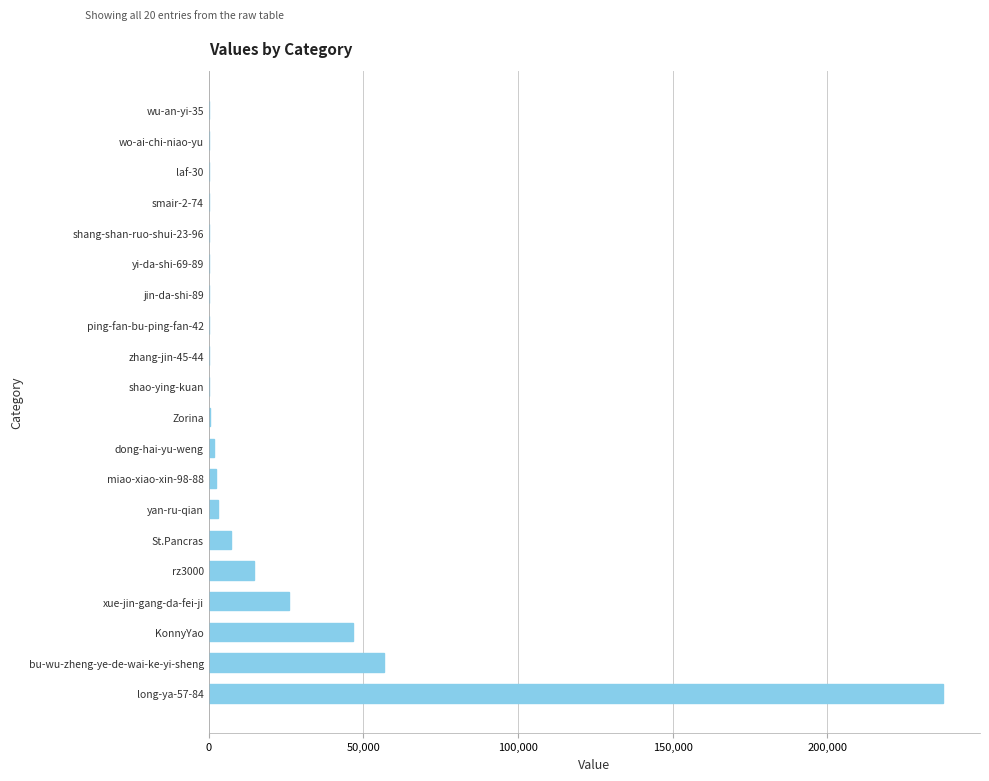

What is the average value?

19890